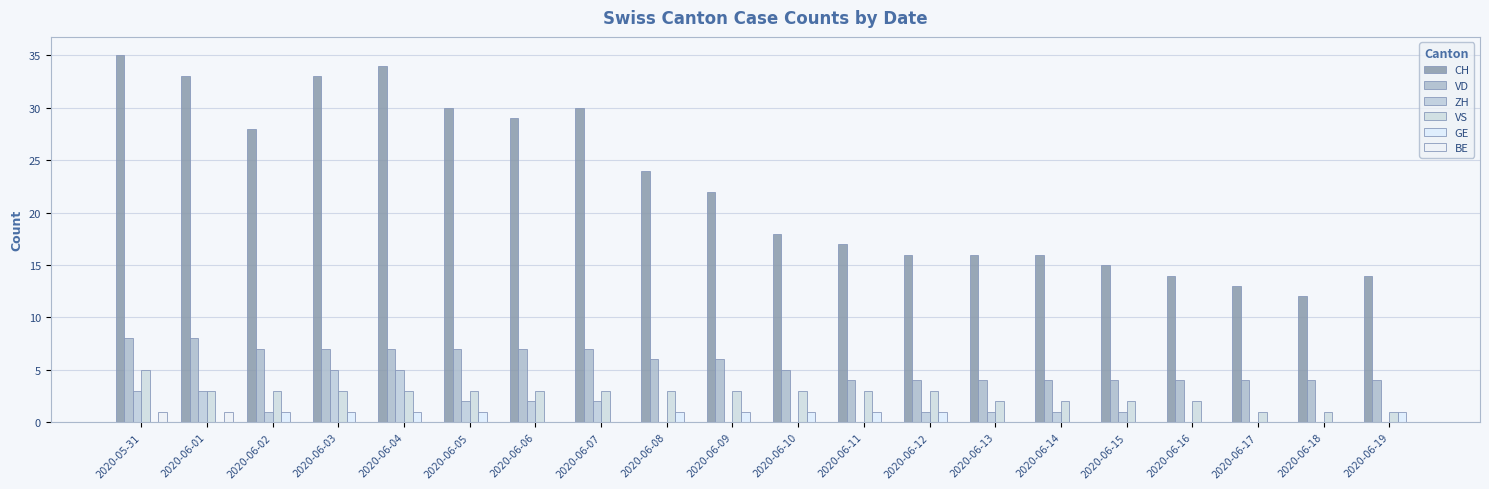

Rank the categories by ZH value from lowest to highest.

2020-06-08, 2020-06-09, 2020-06-10, 2020-06-11, 2020-06-16, 2020-06-17, 2020-06-18, 2020-06-19, 2020-06-02, 2020-06-12, 2020-06-13, 2020-06-14, 2020-06-15, 2020-06-05, 2020-06-06, 2020-06-07, 2020-05-31, 2020-06-01, 2020-06-03, 2020-06-04